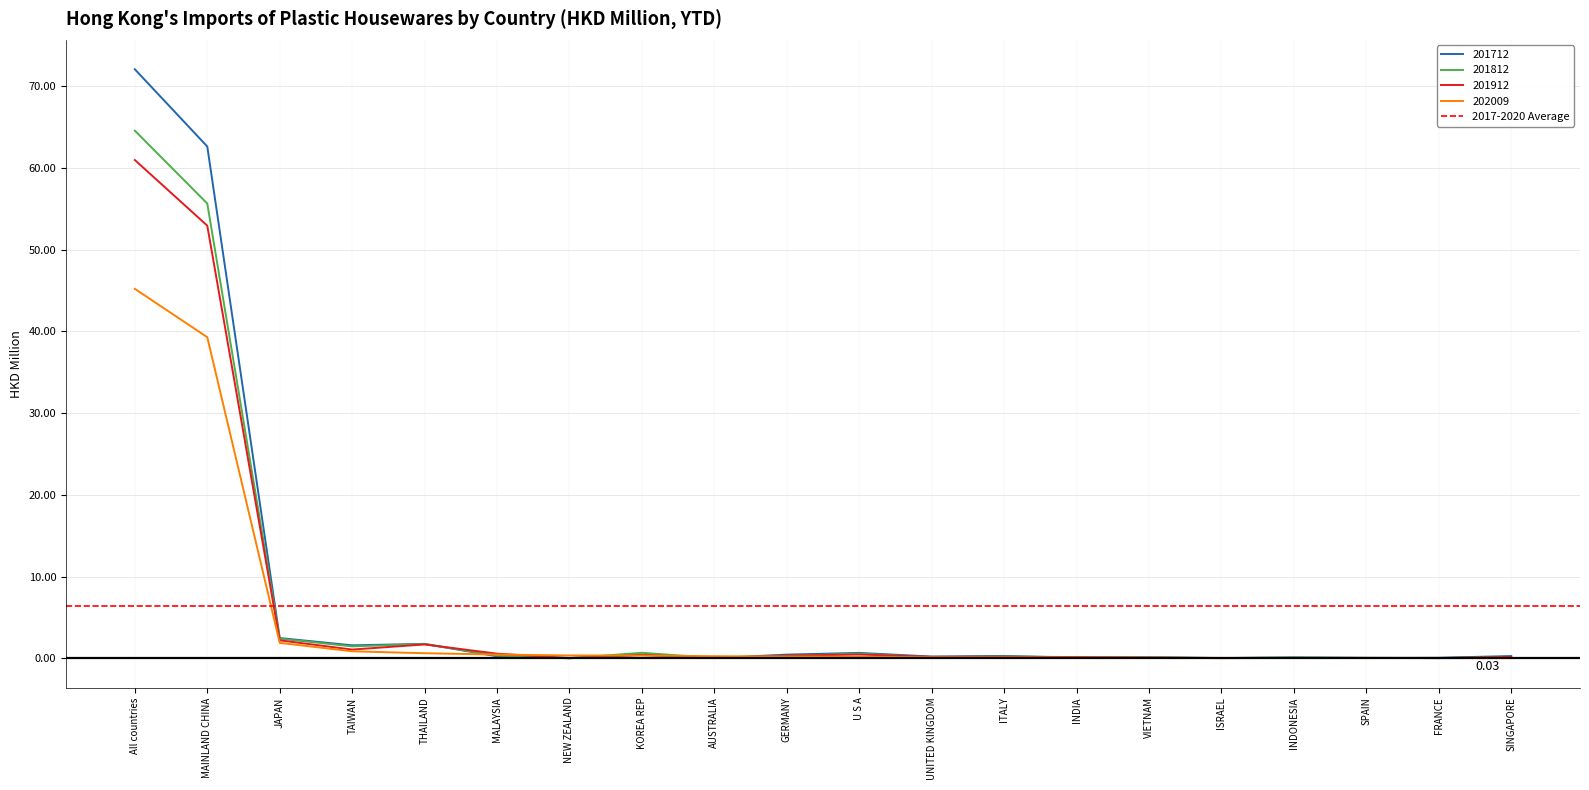

What is the difference between the second highest and minimum values in the 202009 series?

39.3